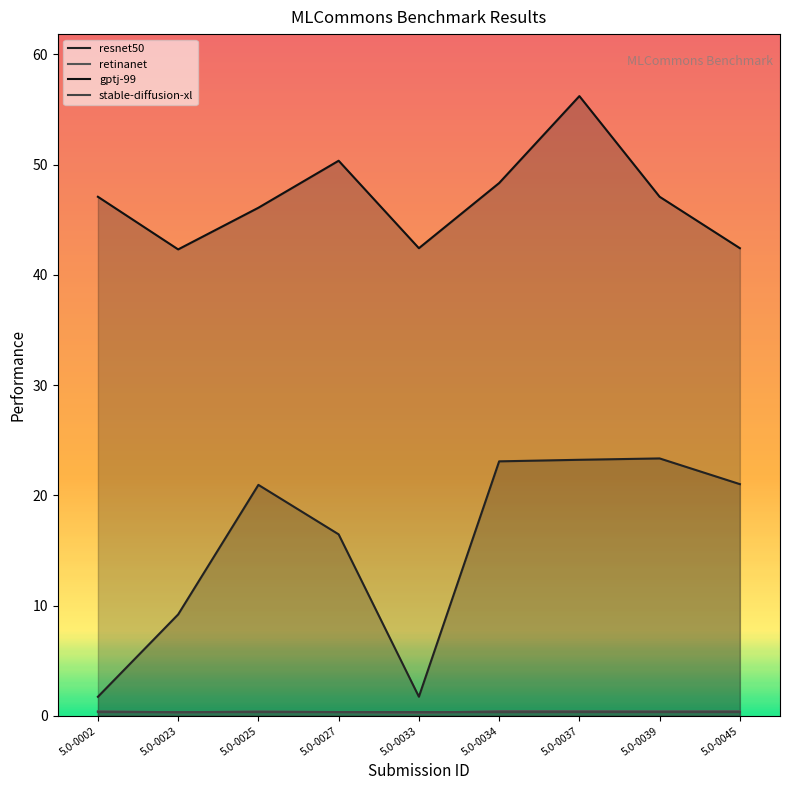

At 5.0-0037, list the series in order from smallest to largest.

stable-diffusion-xl, retinanet, resnet50, gptj-99